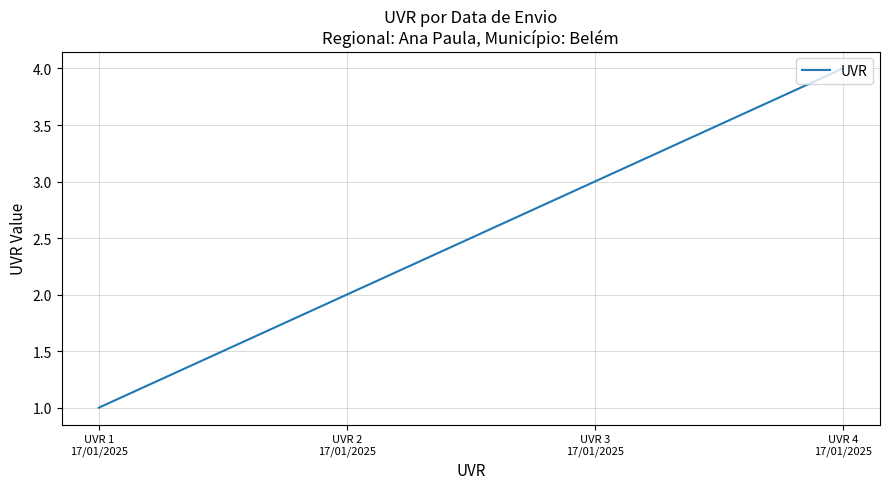

Rank the categories by value from lowest to highest.

UVR 1
17/01/2025, UVR 2
17/01/2025, UVR 3
17/01/2025, UVR 4
17/01/2025